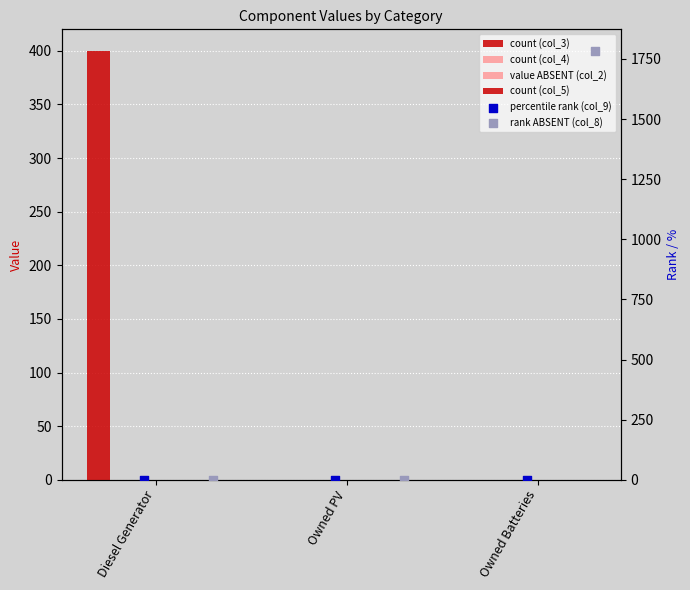

Which series reaches the minimum Y coordinate?

count (col_3)